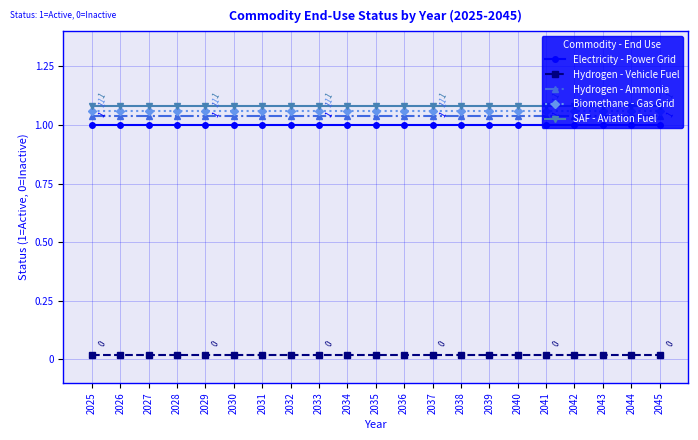

At how many categories does at least one series exceed 0?

21